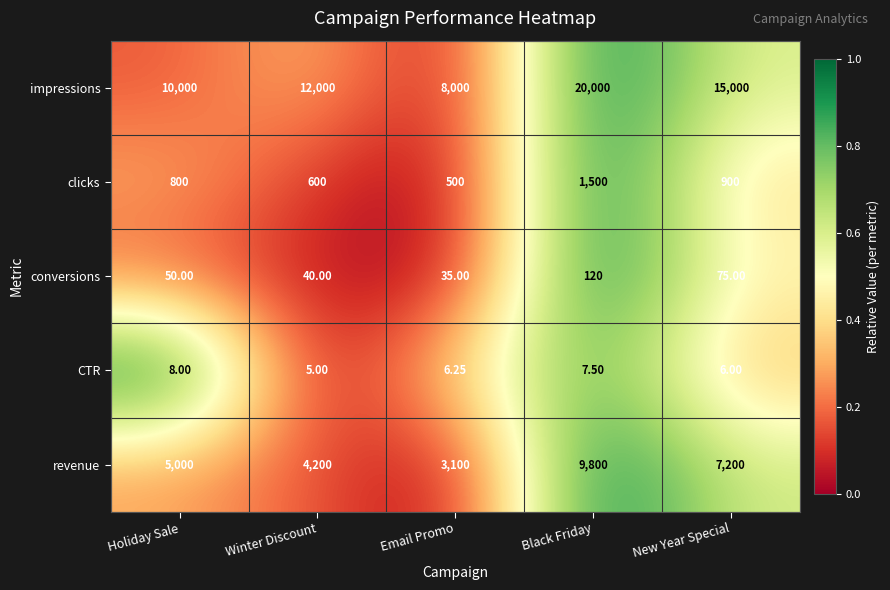

At which category is the sum across all series the highest?

Black Friday